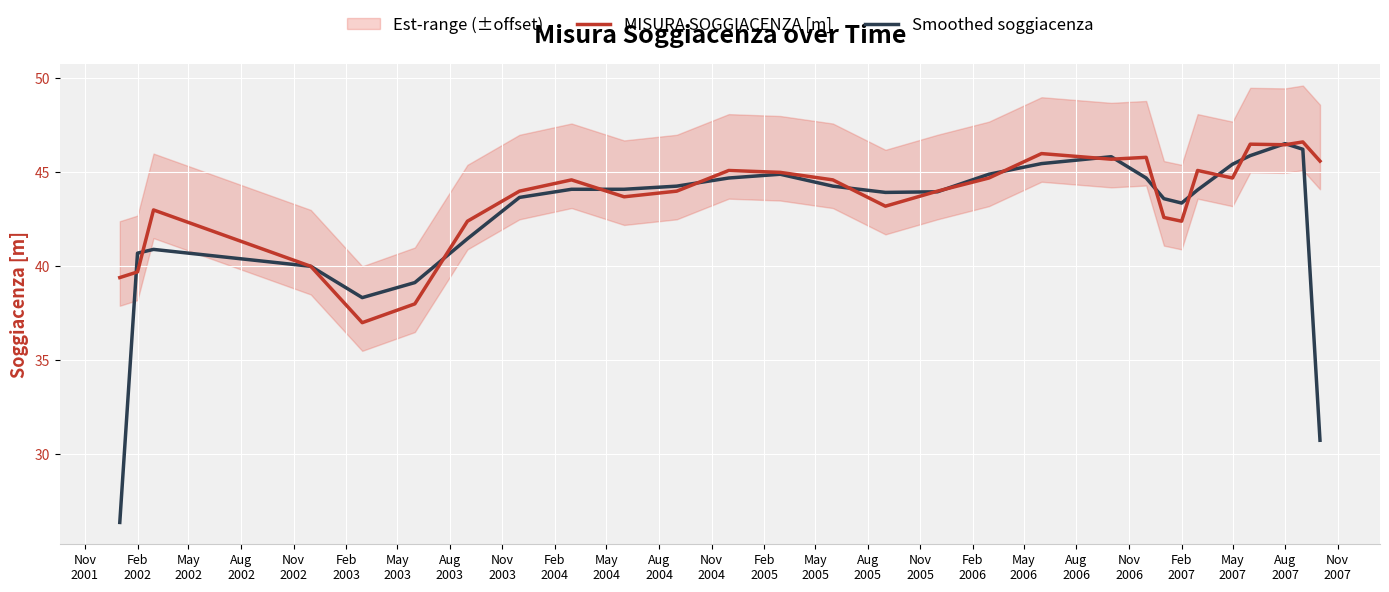

What is the lowest value of the MISURA SOGGIACENZA [m] series?

37.0